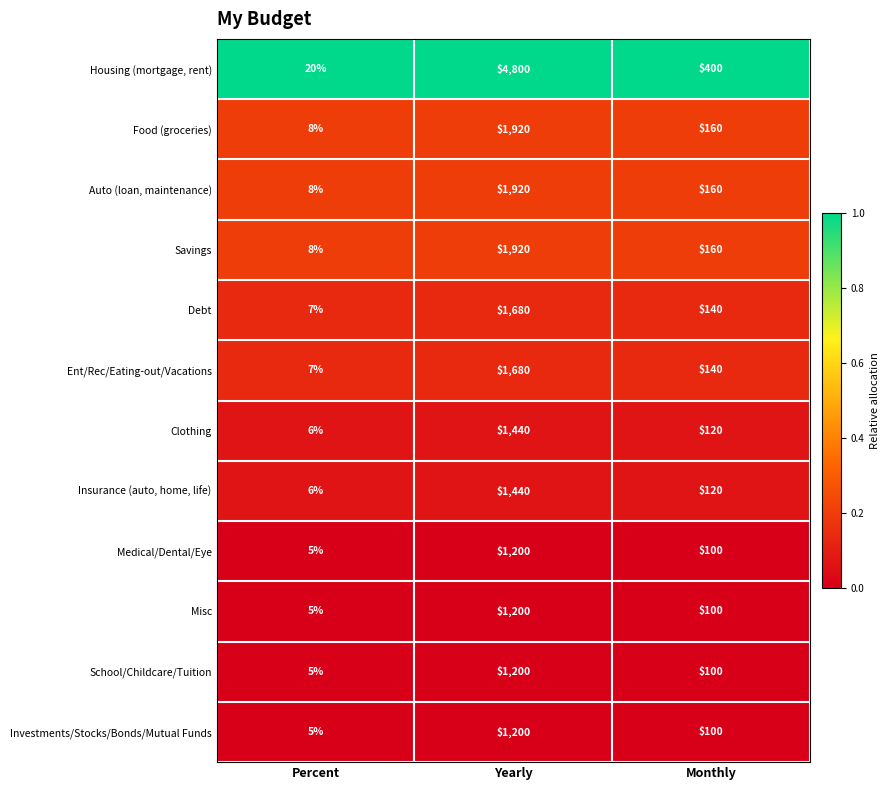

Count the number of data series in this chart.

12